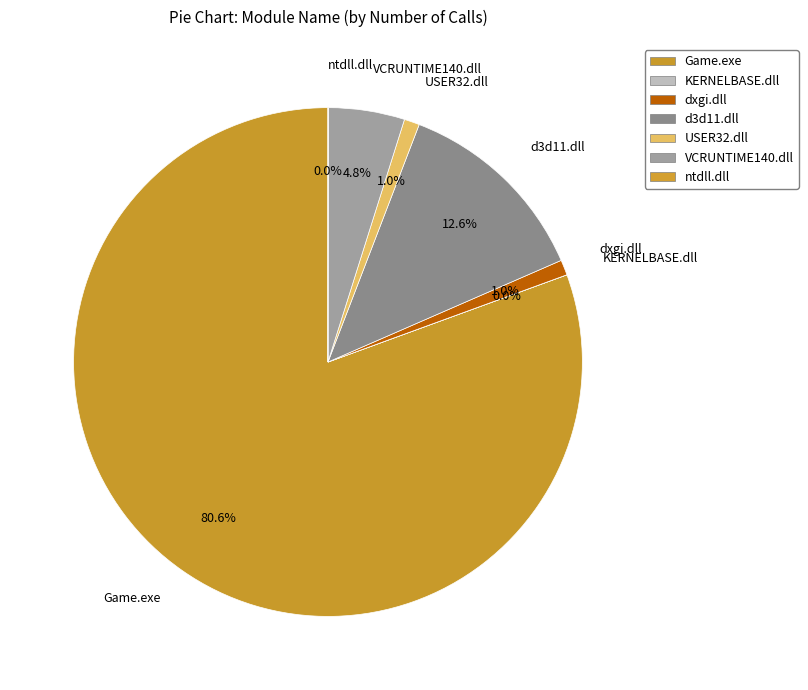

Is it true that USER32.dll is 8% of the pie?

False